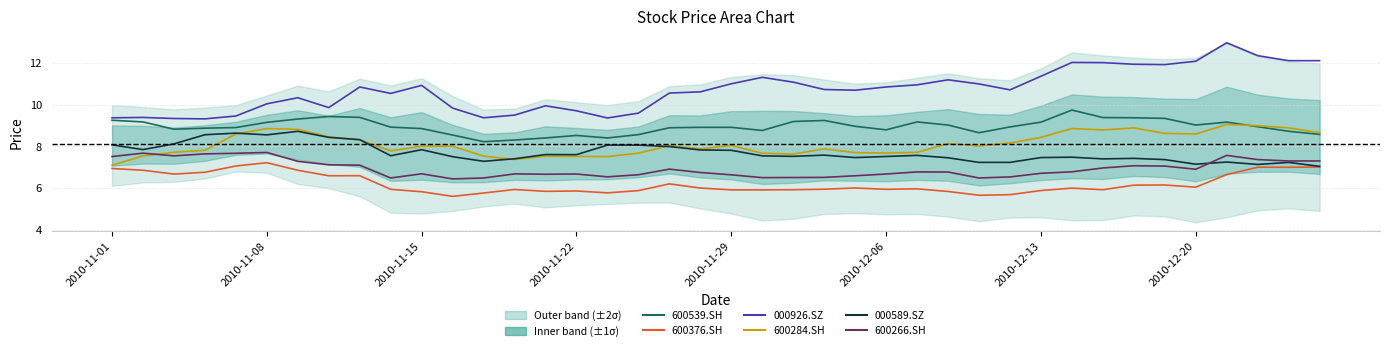

What is the difference between the maximum and minimum values in the 600539.SH series?

1.5